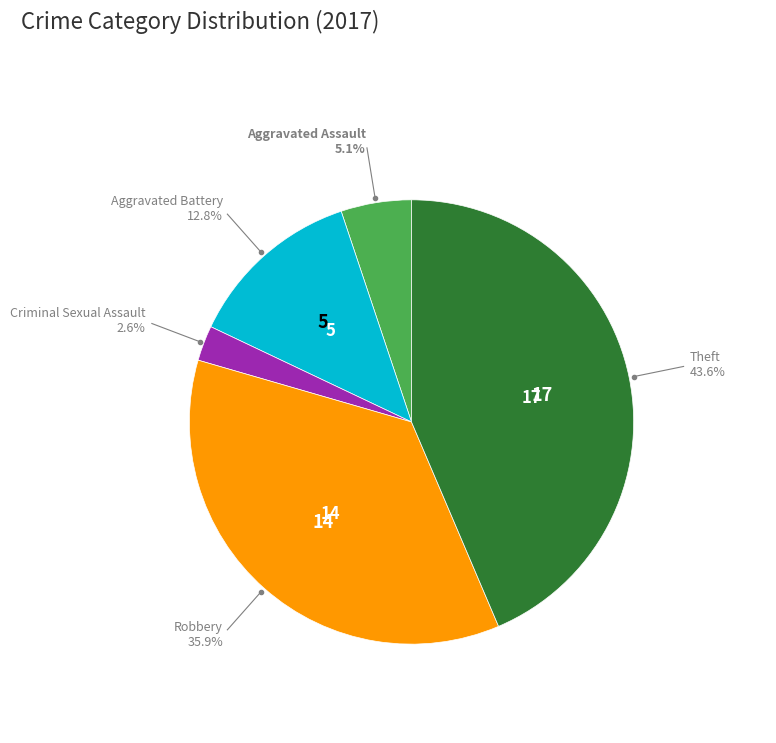

Is there any slice that represents more than half of the pie?

No